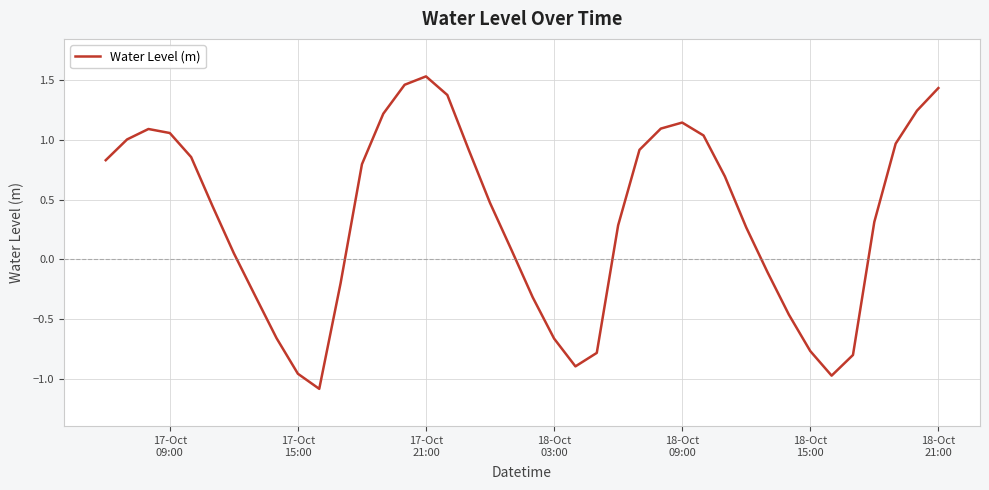

What is the difference between the maximum and minimum values?

2.6